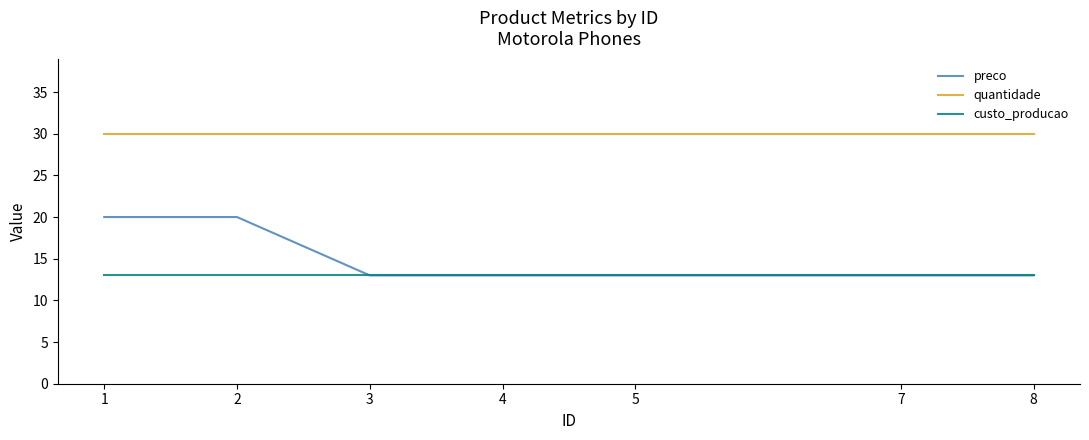

The custo_producao series shows 6 at 4. True or false?

False